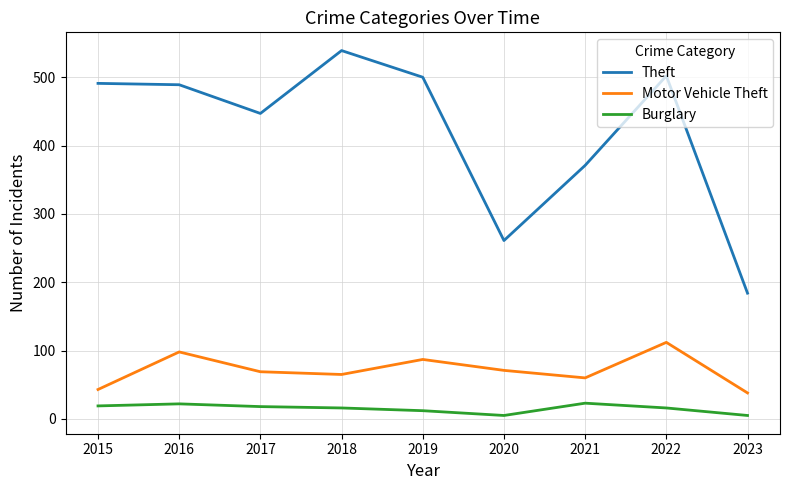

List the series in order of their peak value, lowest first.

Burglary, Motor Vehicle Theft, Theft